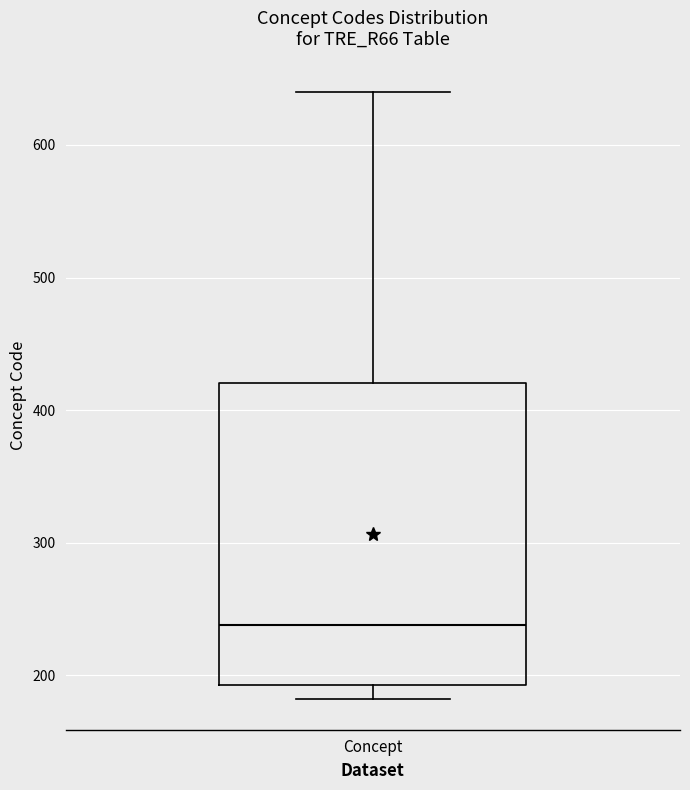

Read this box plot against the y-axis: the position of the median line, the range covered by the box, and the ends of both whiskers. The values are not printed on the chart, so give them approximately, as read against the axis.

median 240, box 190 to 420, whiskers 180 to 640